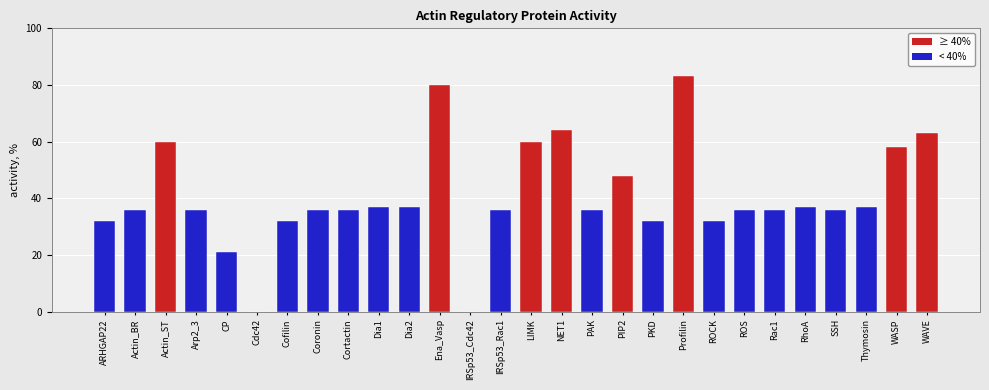

At which category does the chart reach its peak across all series?

Profilin